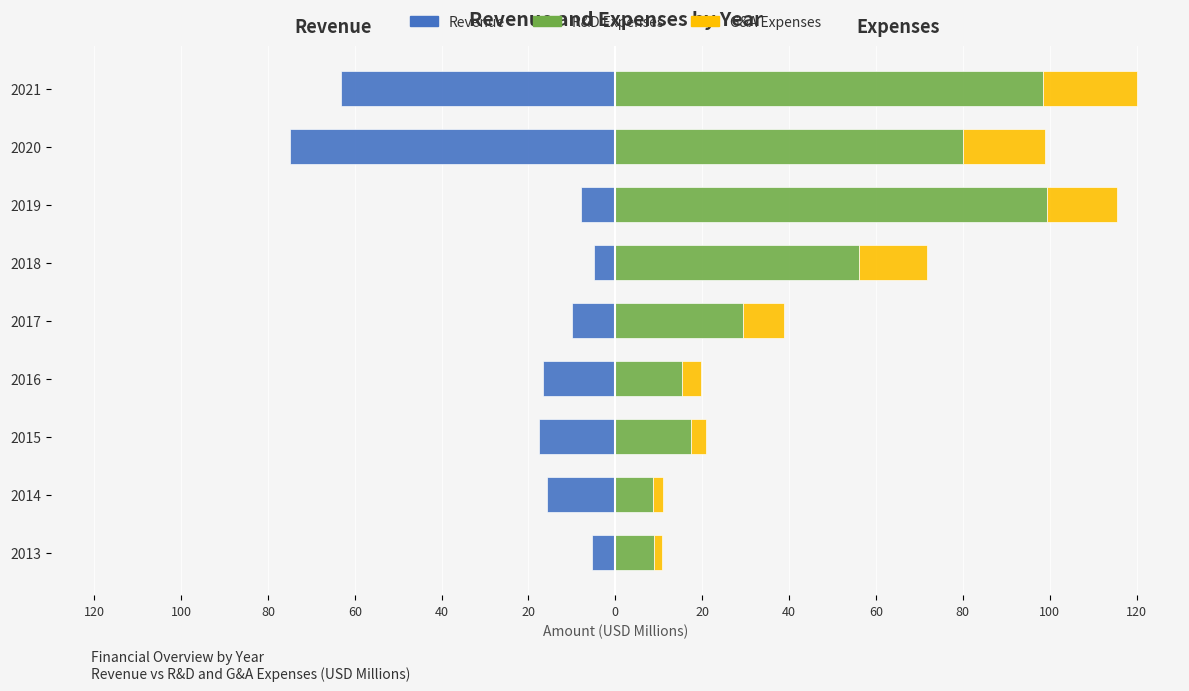

What is the minimum value for R&D Expenses?

8.6